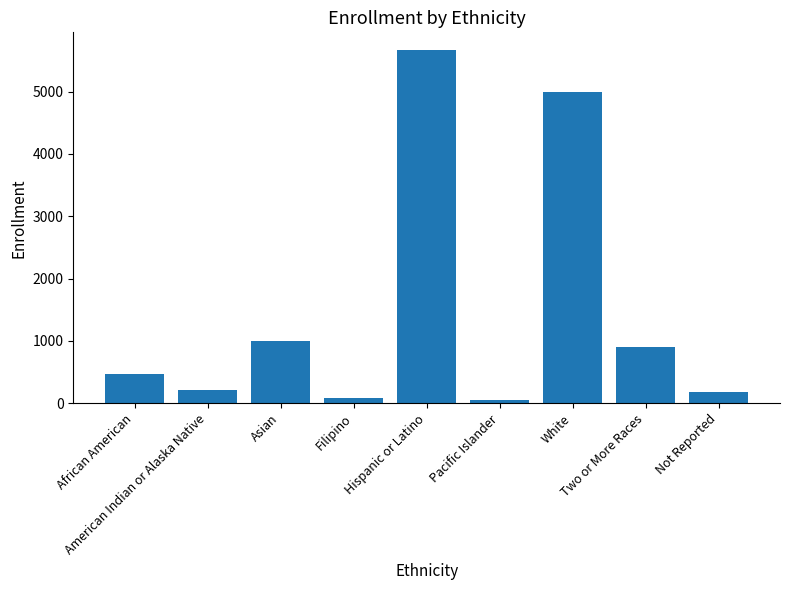

Reading left to right, extract all data points from this chart.

473	213	1004	90	5668	59	4996	894	175